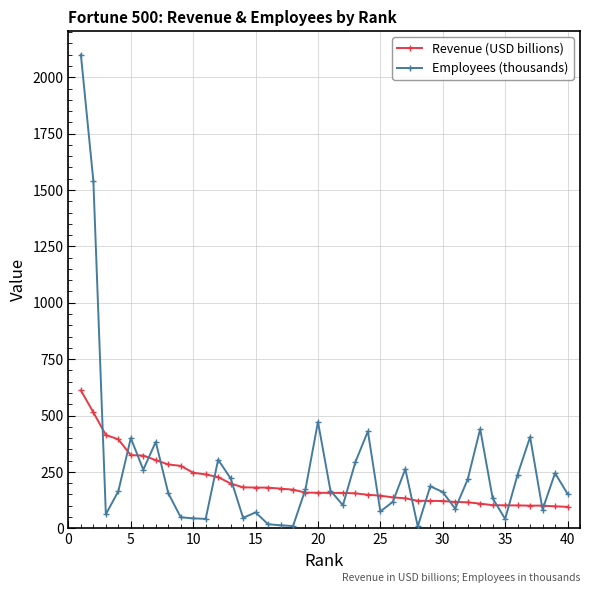

Which series has the largest range (max minus min)?

Employees (thousands)